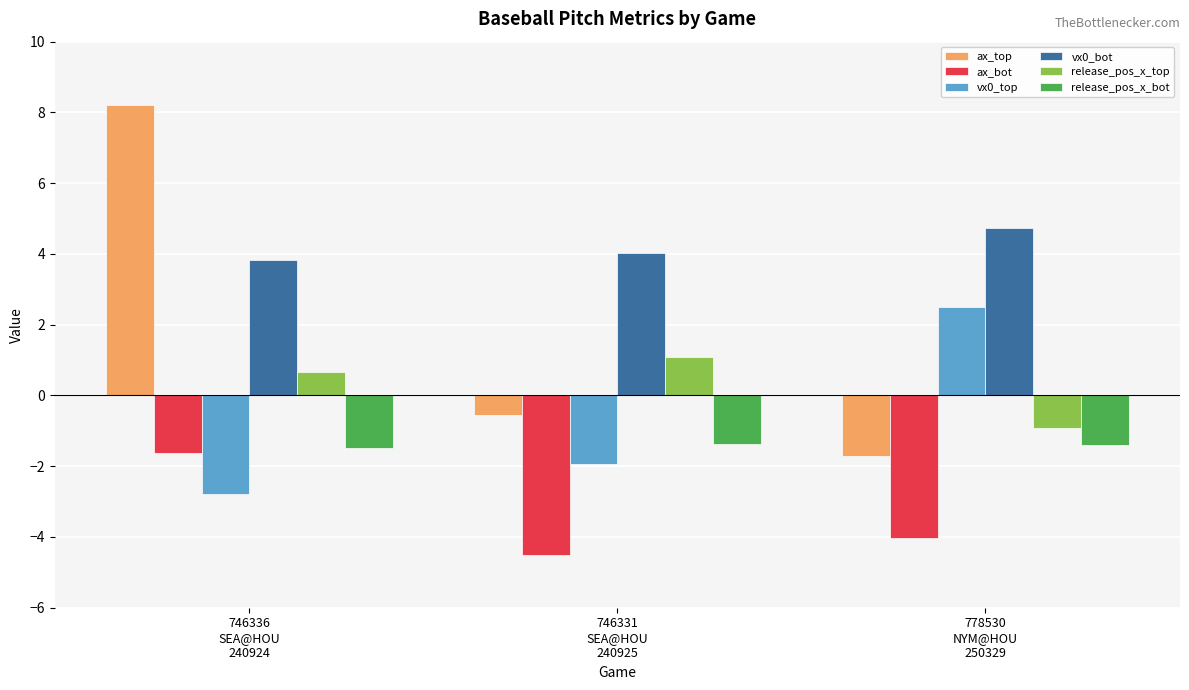

What is the minimum value for release_pos_x_bot?

-1.5